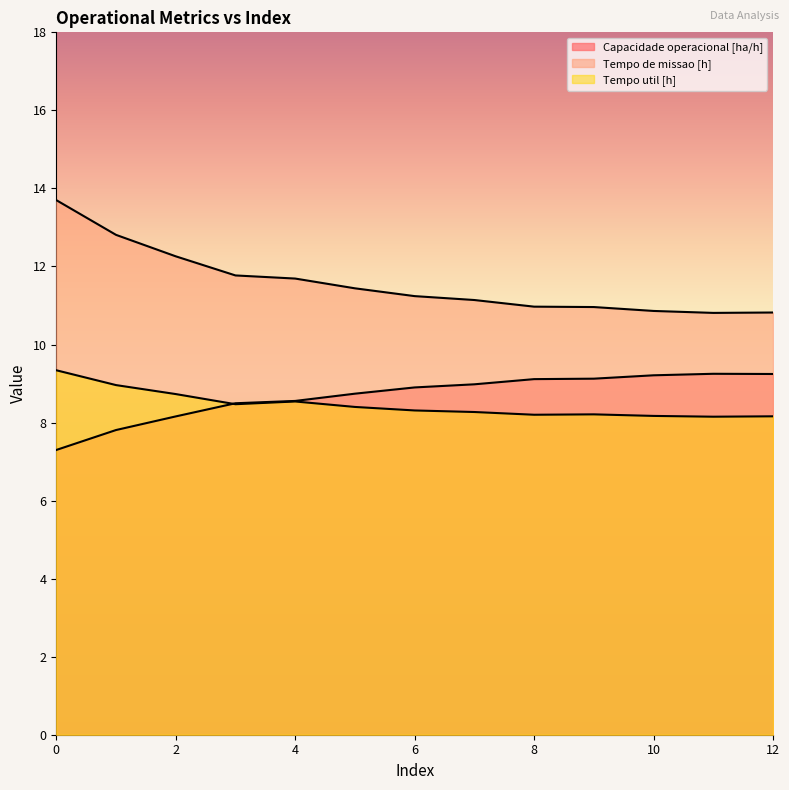

Reading left to right, list all the values displayed in this chart.

Capacidade operacional [ha/h]: 7.3	7.8	8.2	8.5	8.6	8.7	8.9	9.0	9.1	9.1	9.2	9.2	9.2
Tempo de missao [h]: 13.7	12.8	12.3	11.8	11.7	11.4	11.2	11.1	11.0	11.0	10.9	10.8	10.8
Tempo util [h]: 9.3	9.0	8.7	8.5	8.5	8.4	8.3	8.3	8.2	8.2	8.2	8.2	8.2